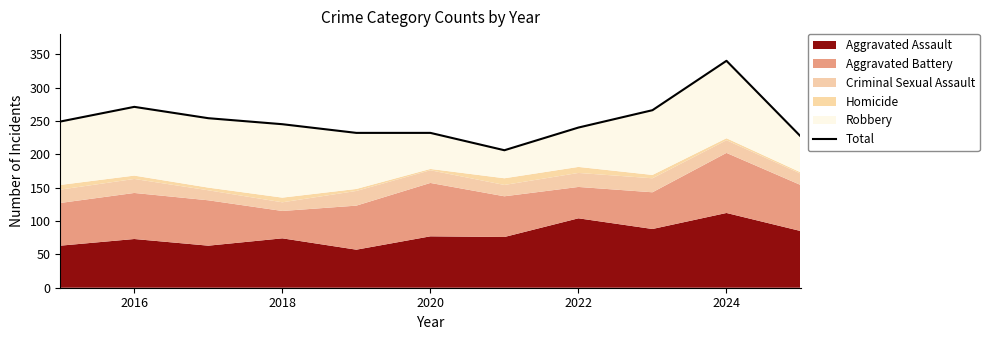

Reading right to left, list all the values displayed in this chart.

227	340	266	240	206	232	232	245	254	271	249